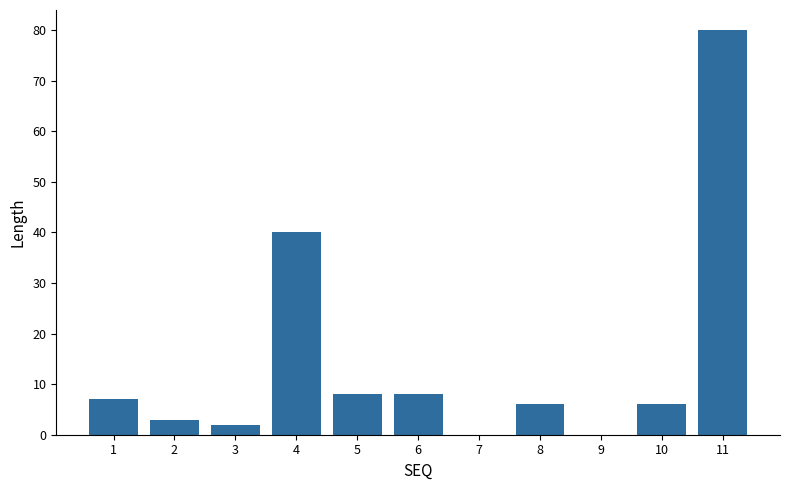

Reading left to right, transcribe all the data shown in this chart.

1=7	2=3	3=2	4=40	5=8	6=8	7=0	8=6	9=0	10=6	11=80